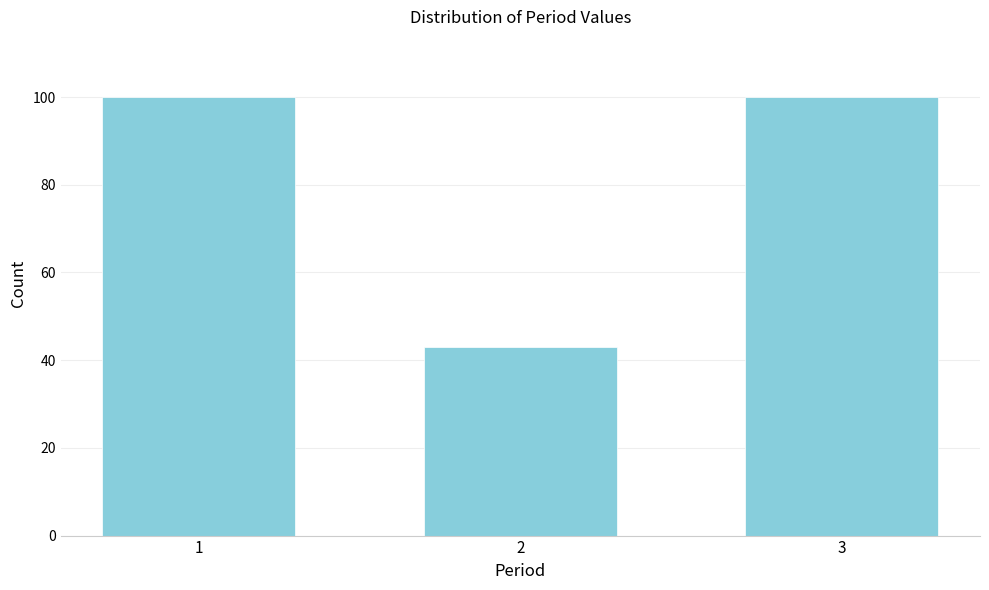

Reading left to right, transcribe all the data shown in this chart.

100	43	100